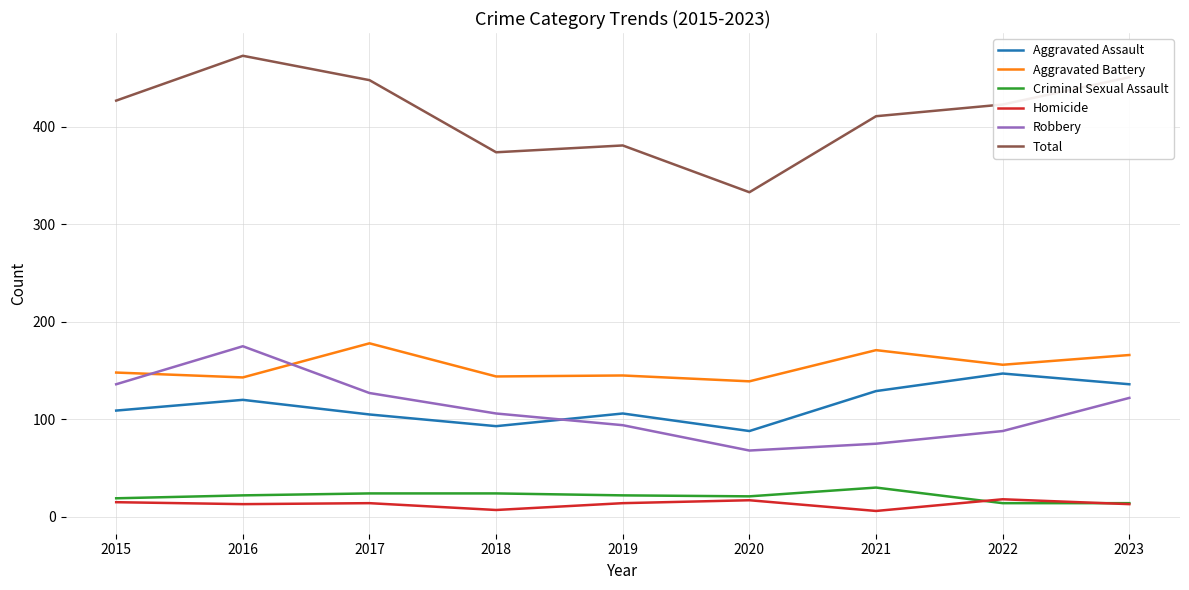

Which category has the highest value in the Robbery series?

2016